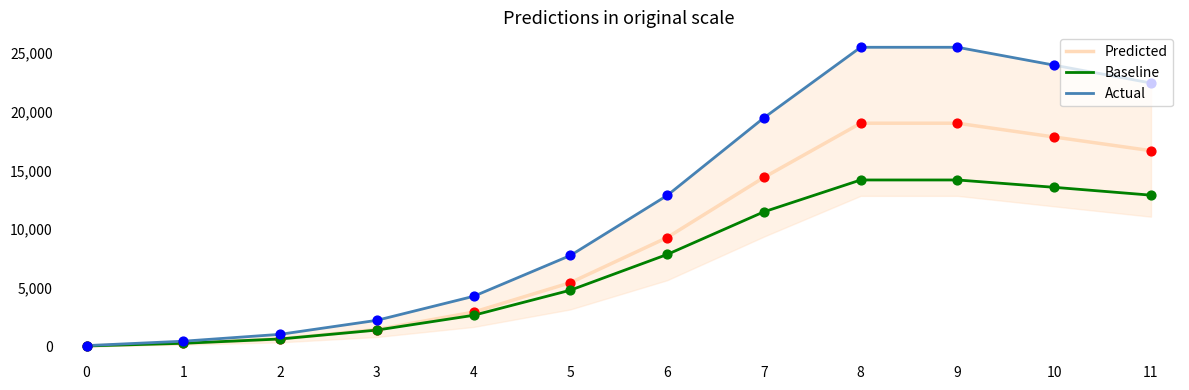

What is the total value across all series at 1?

994